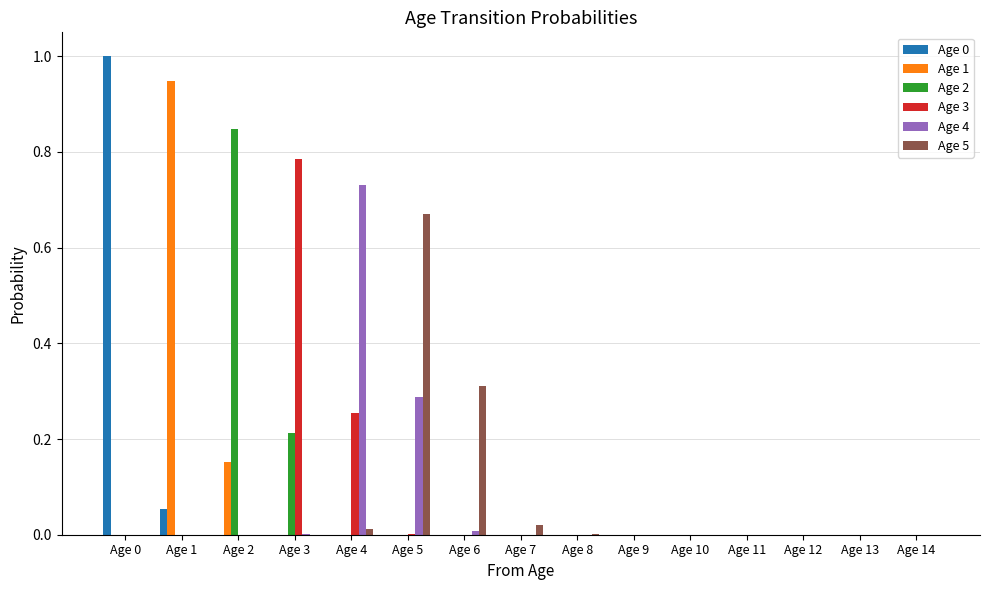

True or false: Age 3 has a value of 0.0 at Age 1.

True